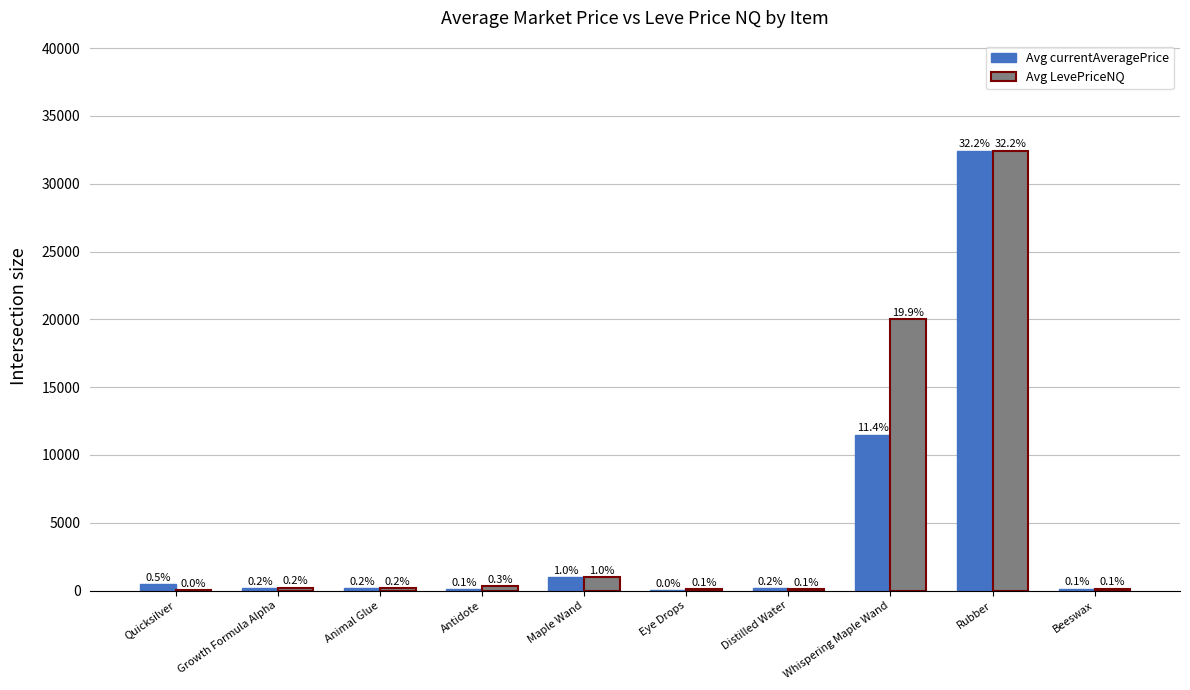

At which category does the chart reach its minimum across all series?

Eye Drops